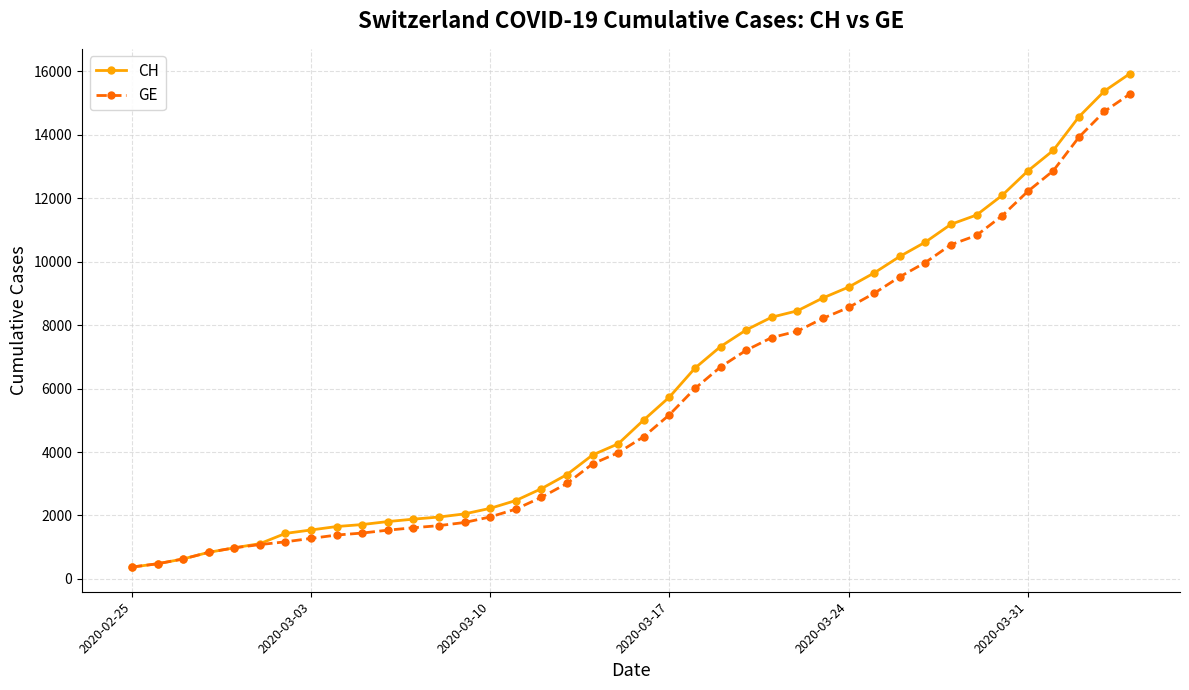

What is the value of the CH point at the 13th from the left?

1952